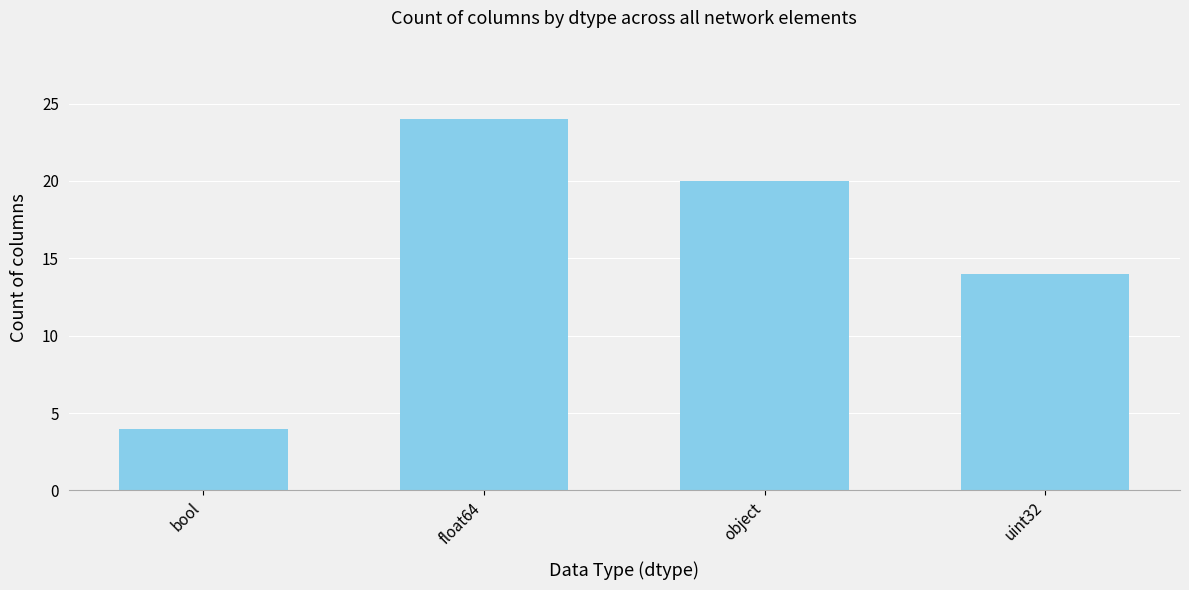

Are the bars grouped side by side (vs. stacked)?

No